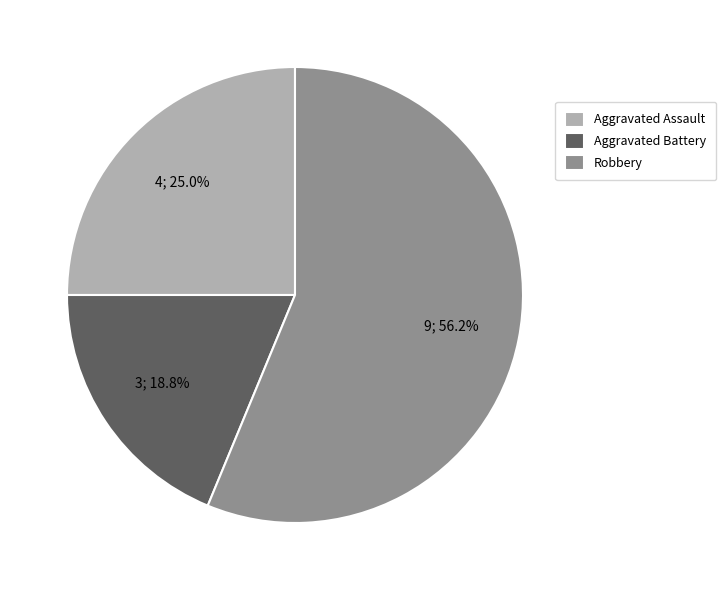

Which category has the biggest portion of the pie?

Robbery